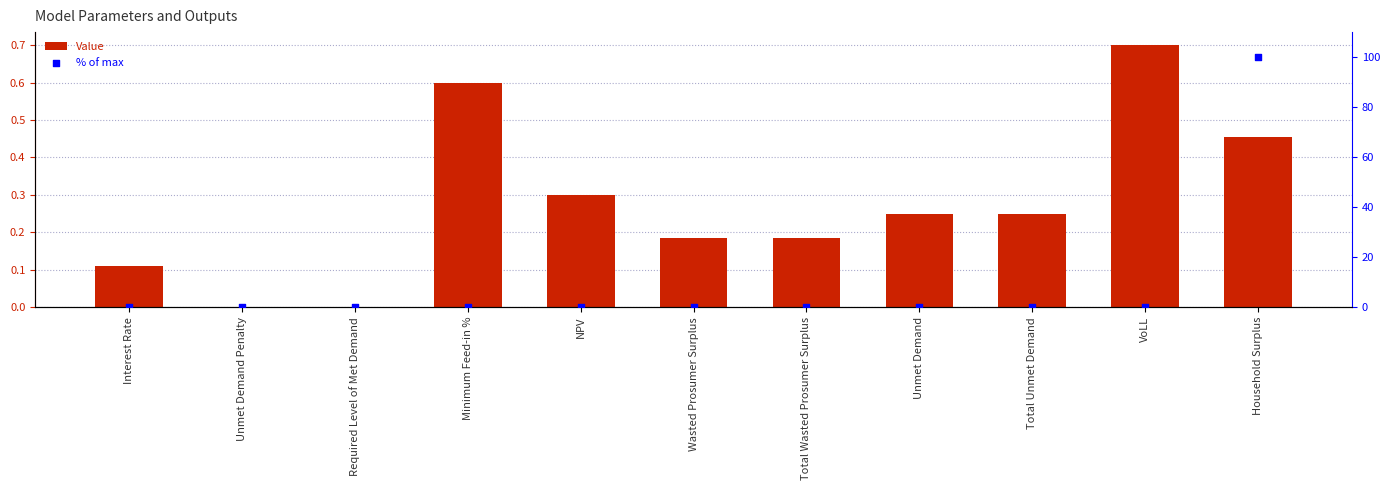

Which series contains the highest Y value?

% of max